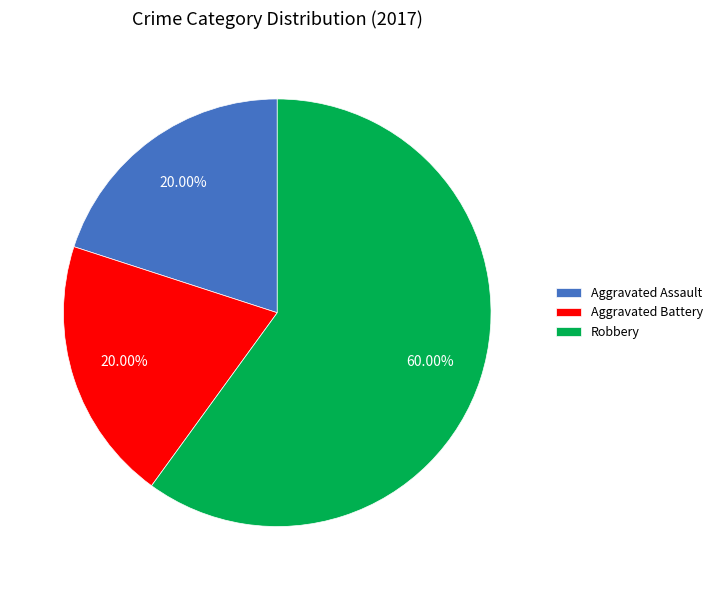

To the nearest percent, what is the average slice percentage?

33%